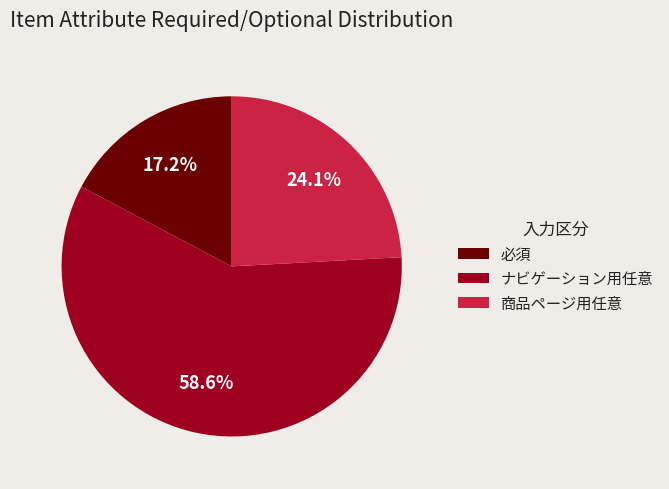

Does 商品ページ用任意 represent more than half of the total?

No